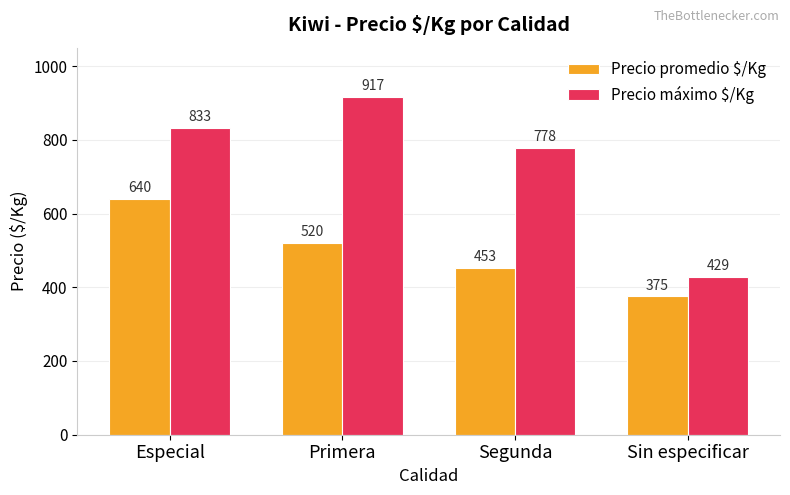

Reading right to left, transcribe all the data shown in this chart.

Precio promedio $/Kg: Sin especificar=375	Segunda=453	Primera=520	Especial=640
Precio máximo $/Kg: Sin especificar=429	Segunda=778	Primera=917	Especial=833